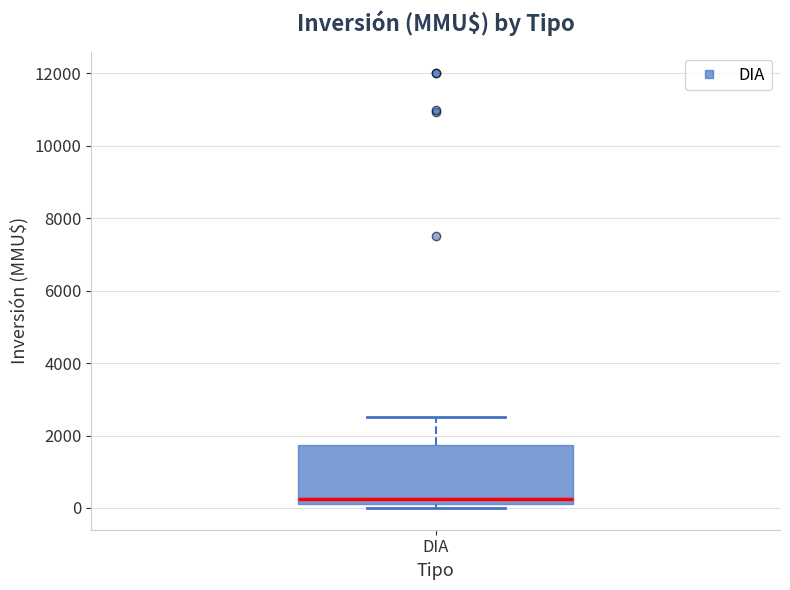

Where does the upper whisker of the box for DIA end on the y-axis? The values are not printed on the chart, so give them approximately, as read against the axis.

2600